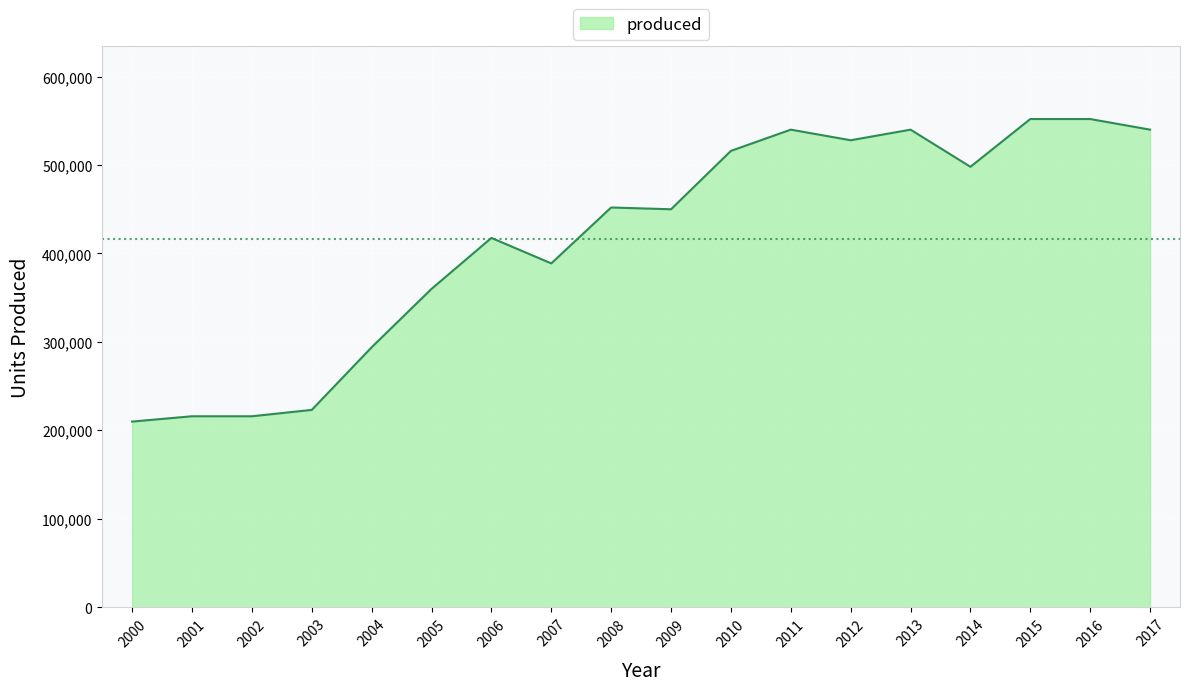

What is the average value?

416311